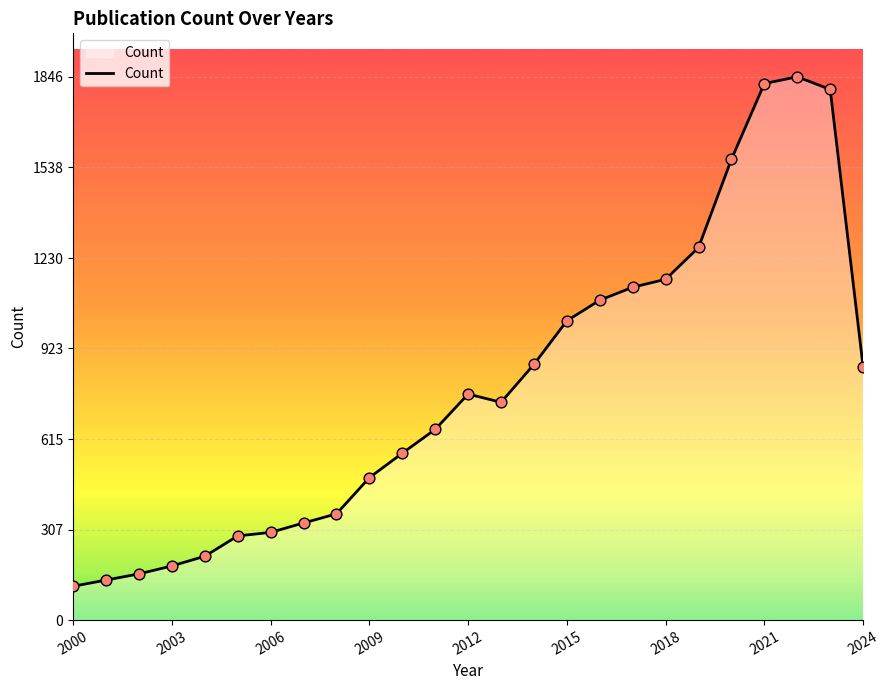

What is the maximum value shown in the chart?

1846